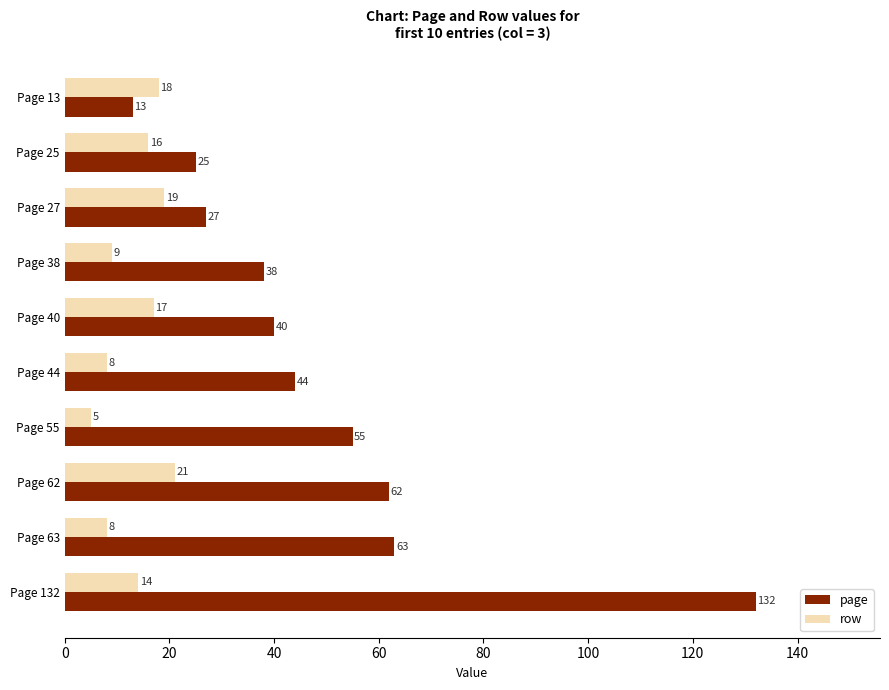

Which series has the largest total across all categories?

page